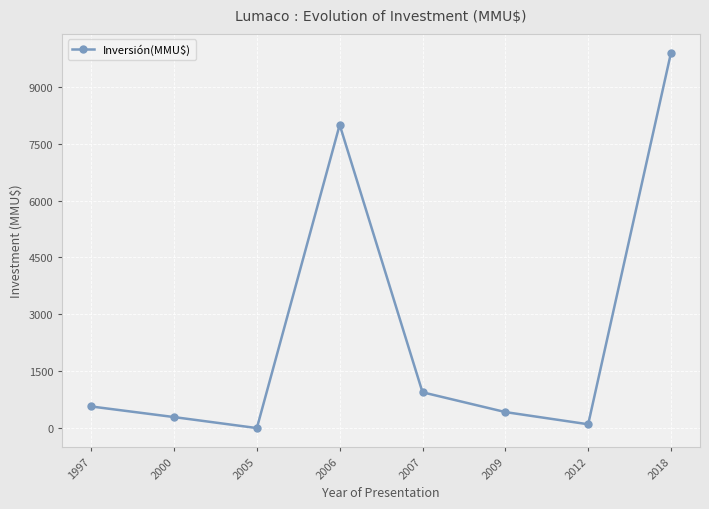

What is the ratio of the value at 2006 to the value at 2007?

8.5